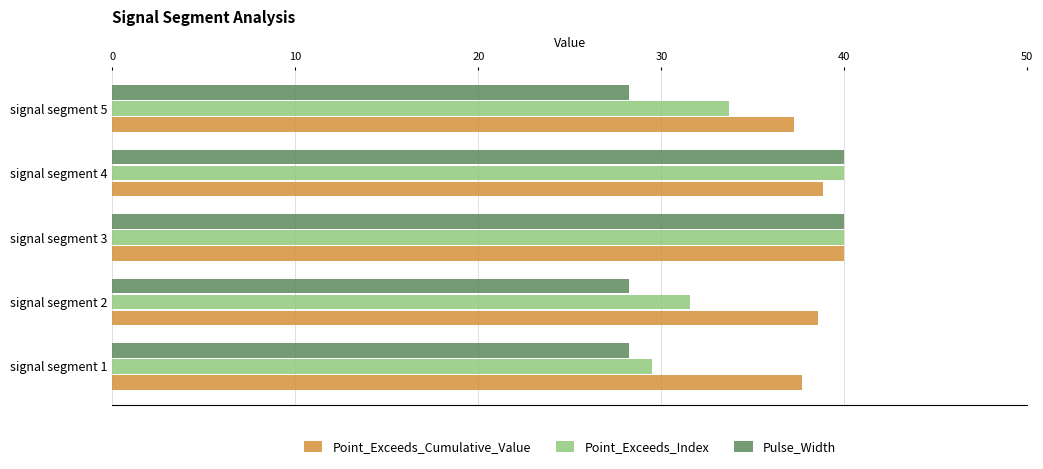

Rank the series by their average value, from lowest to highest.

Pulse_Width, Point_Exceeds_Index, Point_Exceeds_Cumulative_Value